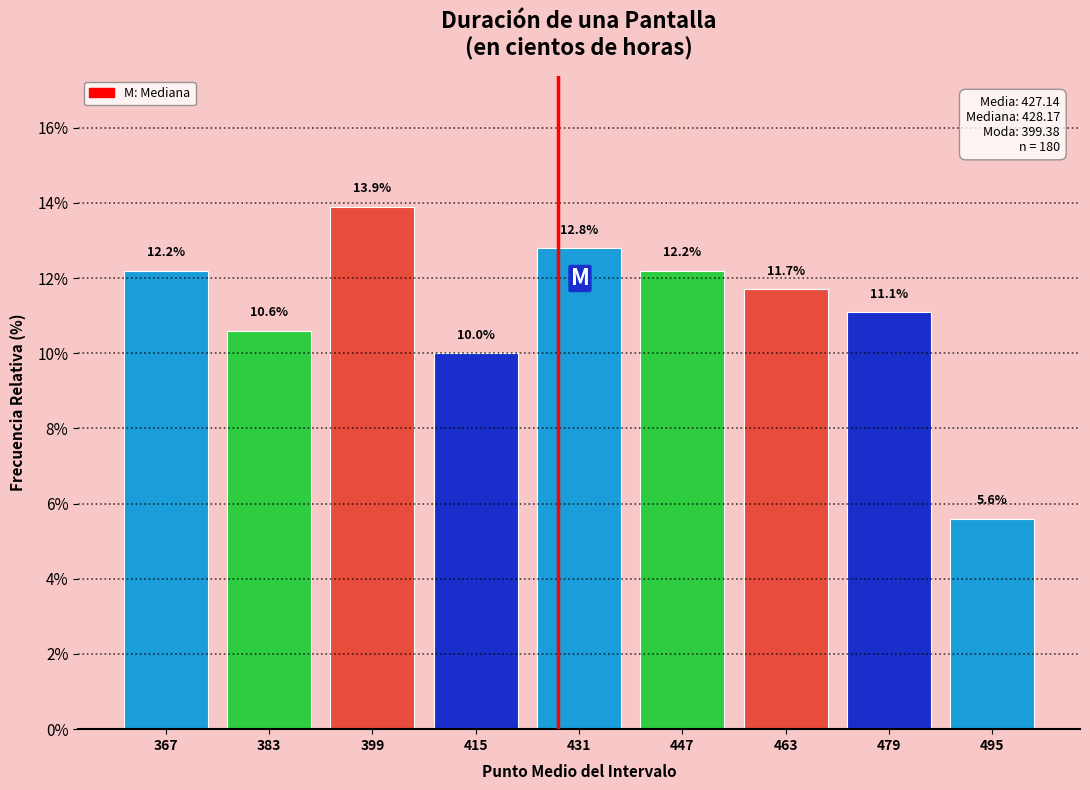

Reading left to right, list all the values displayed in this chart.

12.2	10.6	13.9	10.0	12.8	12.2	11.7	11.1	5.6